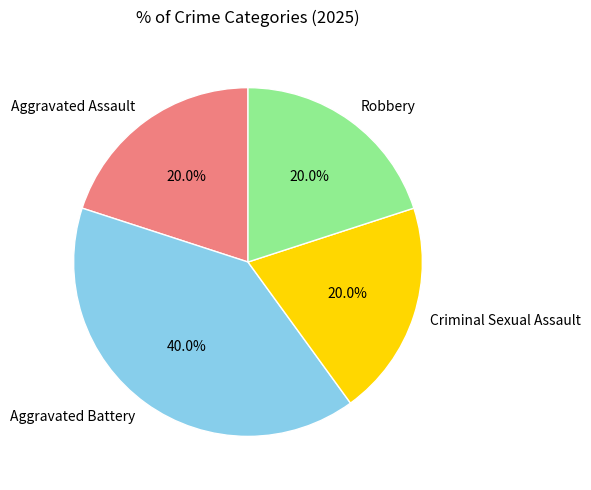

What is the total percentage of Aggravated Battery and Criminal Sexual Assault?

60.0%